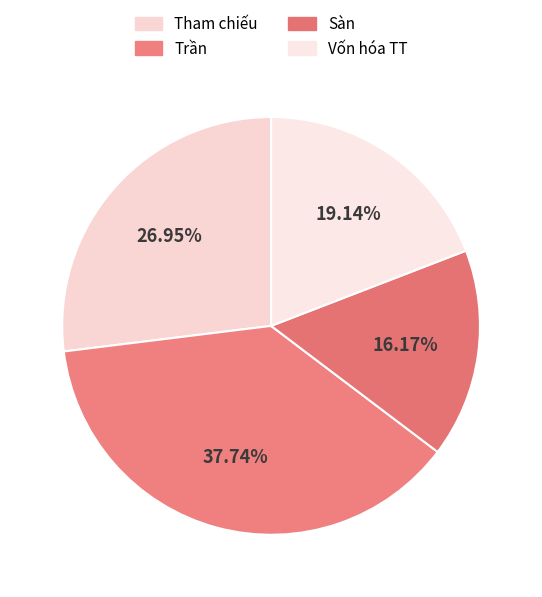

Does Trần represent more than half of the total?

No